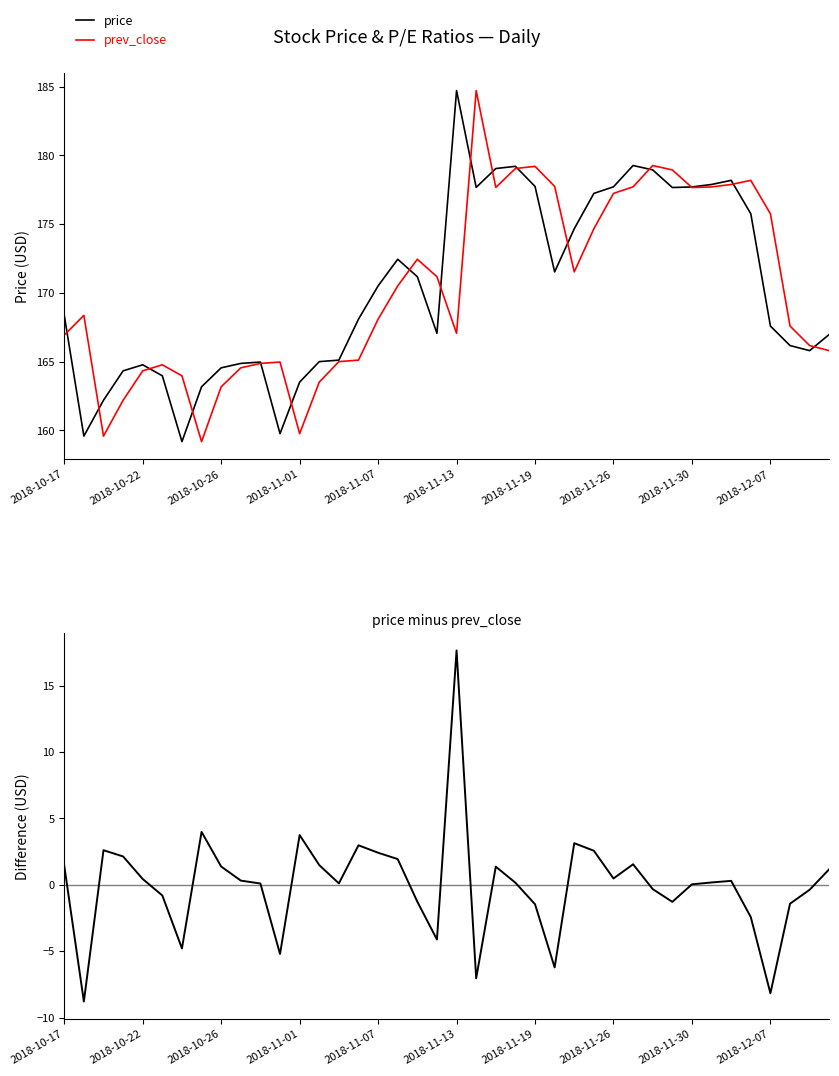

The prev_close series shows 177.8 at 25. True or false?

True